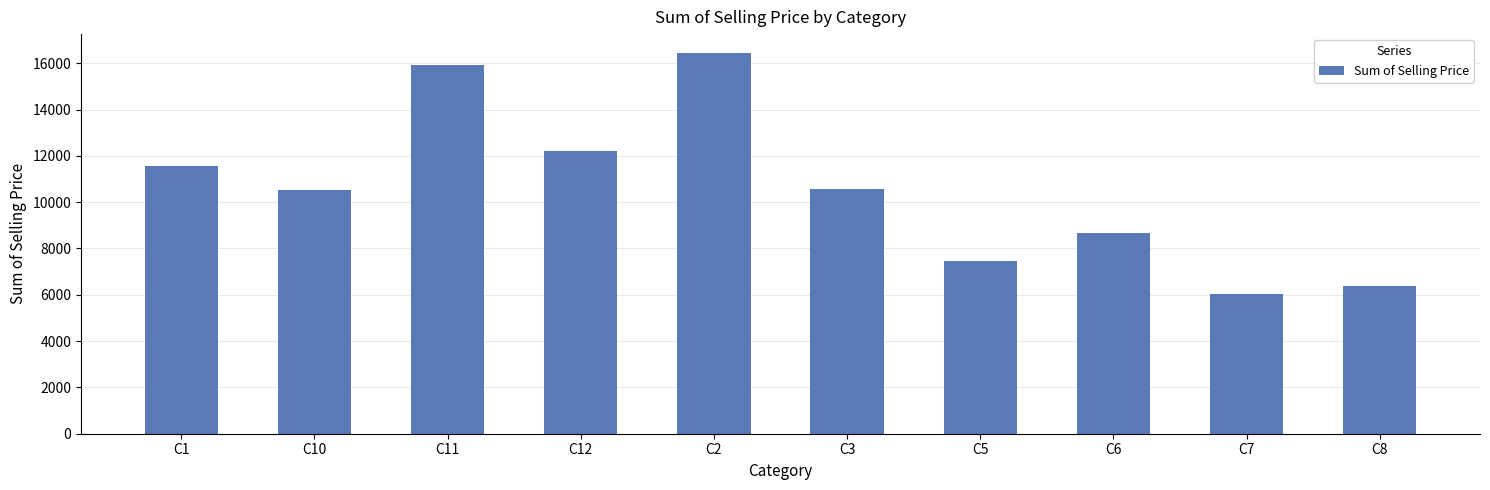

What is the label of the 7th bar from the right?

C12